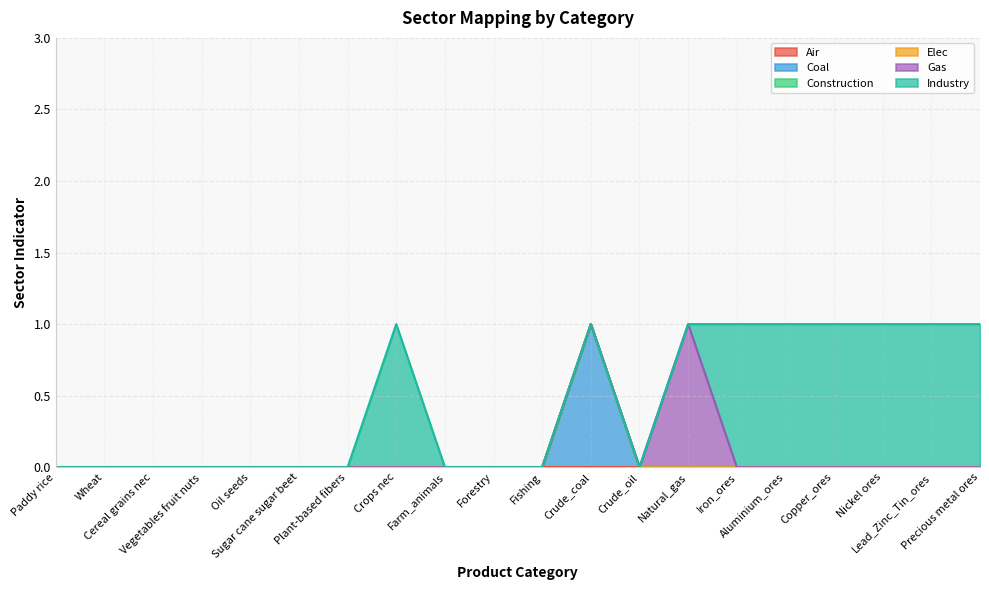

Reading left to right, extract all data points from this chart.

Air: Paddy rice=0	Wheat=0	Cereal grains nec=0	Vegetables fruit nuts=0	Oil seeds=0	Sugar cane sugar beet=0	Plant-based fibers=0	Crops nec=0	Farm_animals=0	Forestry=0	Fishing=0	Crude_coal=0	Crude_oil=0	Natural_gas=0	Iron_ores=0	Aluminium_ores=0	Copper_ores=0	Nickel ores=0	Lead_Zinc_Tin_ores=0	Precious metal ores=0
Coal: Paddy rice=0	Wheat=0	Cereal grains nec=0	Vegetables fruit nuts=0	Oil seeds=0	Sugar cane sugar beet=0	Plant-based fibers=0	Crops nec=0	Farm_animals=0	Forestry=0	Fishing=0	Crude_coal=1	Crude_oil=0	Natural_gas=0	Iron_ores=0	Aluminium_ores=0	Copper_ores=0	Nickel ores=0	Lead_Zinc_Tin_ores=0	Precious metal ores=0
Construction: Paddy rice=0	Wheat=0	Cereal grains nec=0	Vegetables fruit nuts=0	Oil seeds=0	Sugar cane sugar beet=0	Plant-based fibers=0	Crops nec=0	Farm_animals=0	Forestry=0	Fishing=0	Crude_coal=0	Crude_oil=0	Natural_gas=0	Iron_ores=0	Aluminium_ores=0	Copper_ores=0	Nickel ores=0	Lead_Zinc_Tin_ores=0	Precious metal ores=0
Elec: Paddy rice=0	Wheat=0	Cereal grains nec=0	Vegetables fruit nuts=0	Oil seeds=0	Sugar cane sugar beet=0	Plant-based fibers=0	Crops nec=0	Farm_animals=0	Forestry=0	Fishing=0	Crude_coal=0	Crude_oil=0	Natural_gas=0	Iron_ores=0	Aluminium_ores=0	Copper_ores=0	Nickel ores=0	Lead_Zinc_Tin_ores=0	Precious metal ores=0
Gas: Paddy rice=0	Wheat=0	Cereal grains nec=0	Vegetables fruit nuts=0	Oil seeds=0	Sugar cane sugar beet=0	Plant-based fibers=0	Crops nec=0	Farm_animals=0	Forestry=0	Fishing=0	Crude_coal=0	Crude_oil=0	Natural_gas=1	Iron_ores=0	Aluminium_ores=0	Copper_ores=0	Nickel ores=0	Lead_Zinc_Tin_ores=0	Precious metal ores=0
Industry: Paddy rice=0	Wheat=0	Cereal grains nec=0	Vegetables fruit nuts=0	Oil seeds=0	Sugar cane sugar beet=0	Plant-based fibers=0	Crops nec=1	Farm_animals=0	Forestry=0	Fishing=0	Crude_coal=0	Crude_oil=0	Natural_gas=0	Iron_ores=1	Aluminium_ores=1	Copper_ores=1	Nickel ores=1	Lead_Zinc_Tin_ores=1	Precious metal ores=1